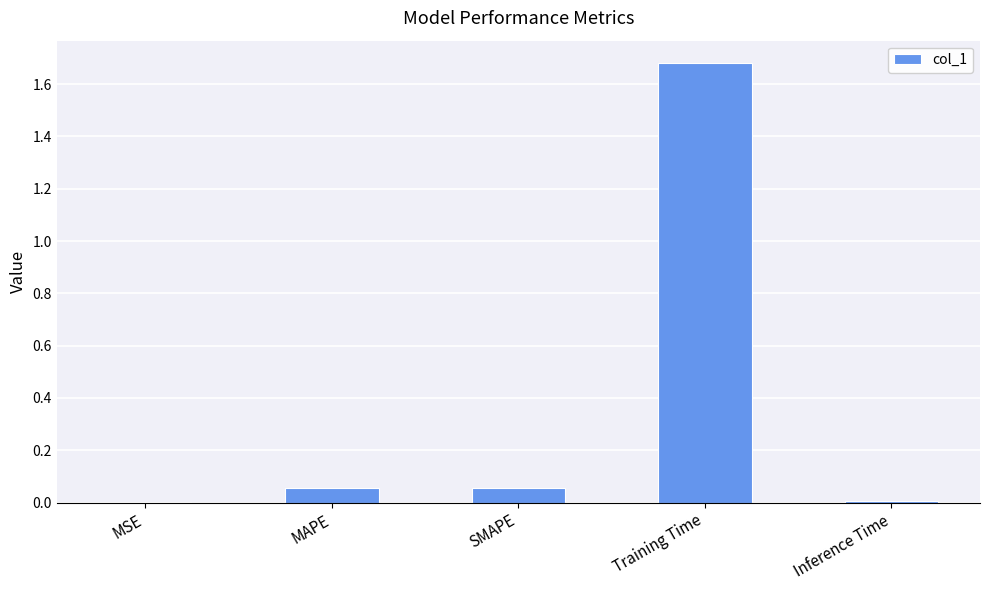

What is the change in value from MSE to Training Time?

+1.7